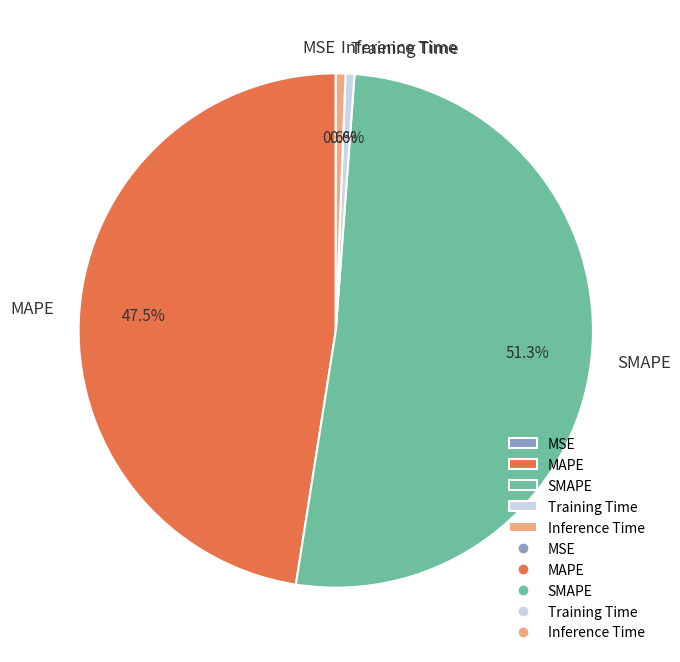

How much of the chart is everything except SMAPE?

48.7%